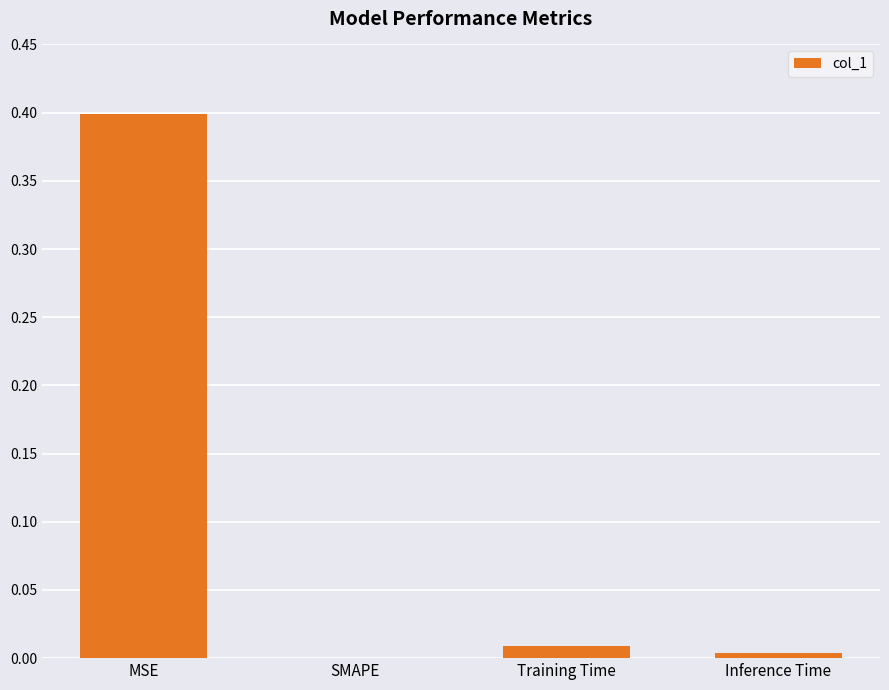

Is it true that the value at Inference Time is 0.0?

True